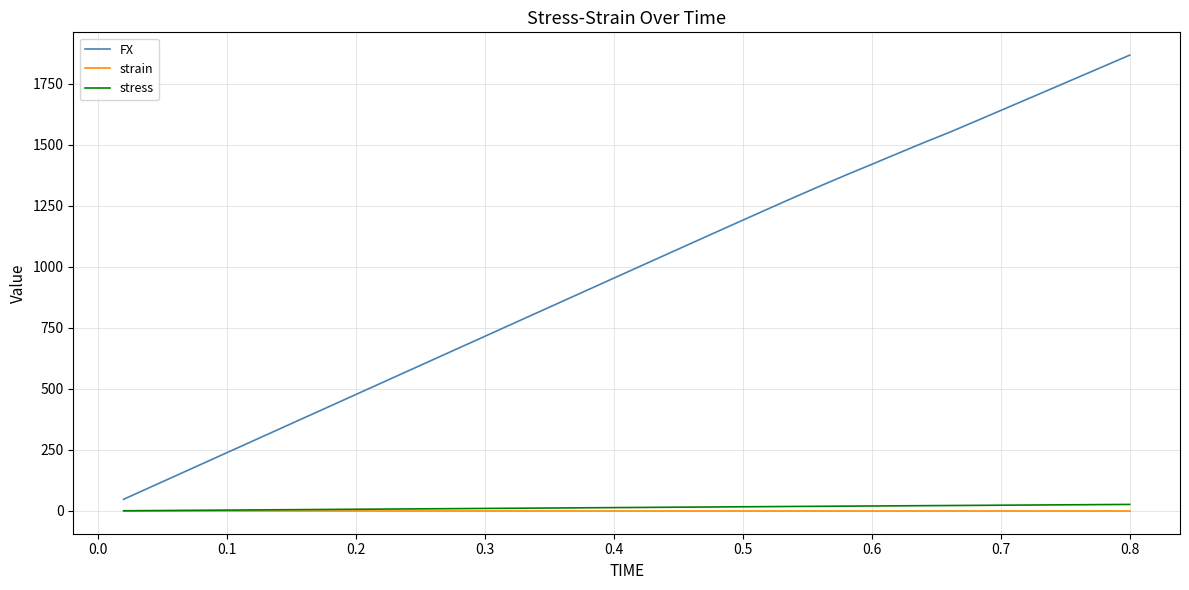

What is the maximum value for FX?

1866.5